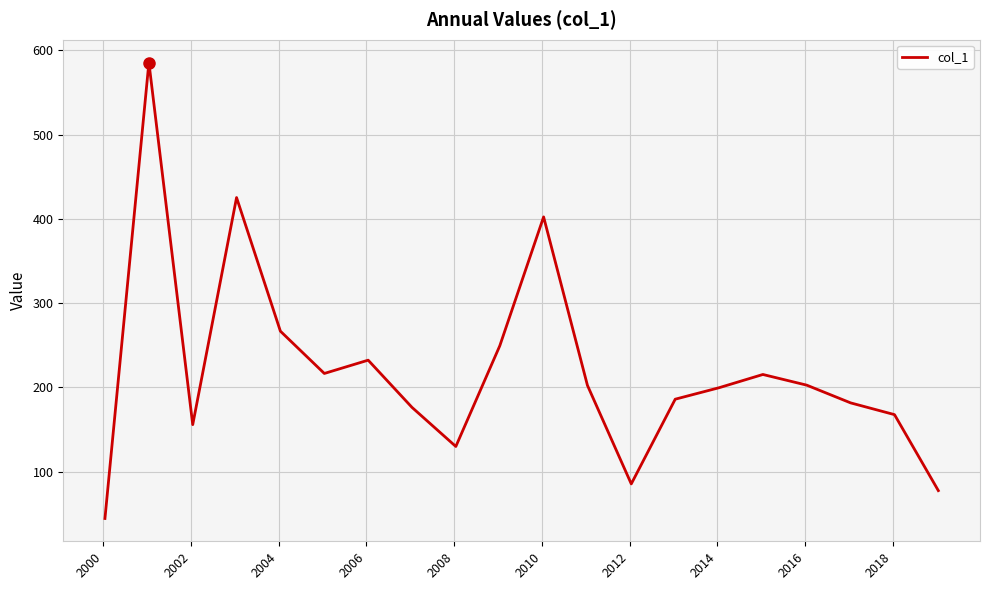

What is the smallest value displayed?

44.4